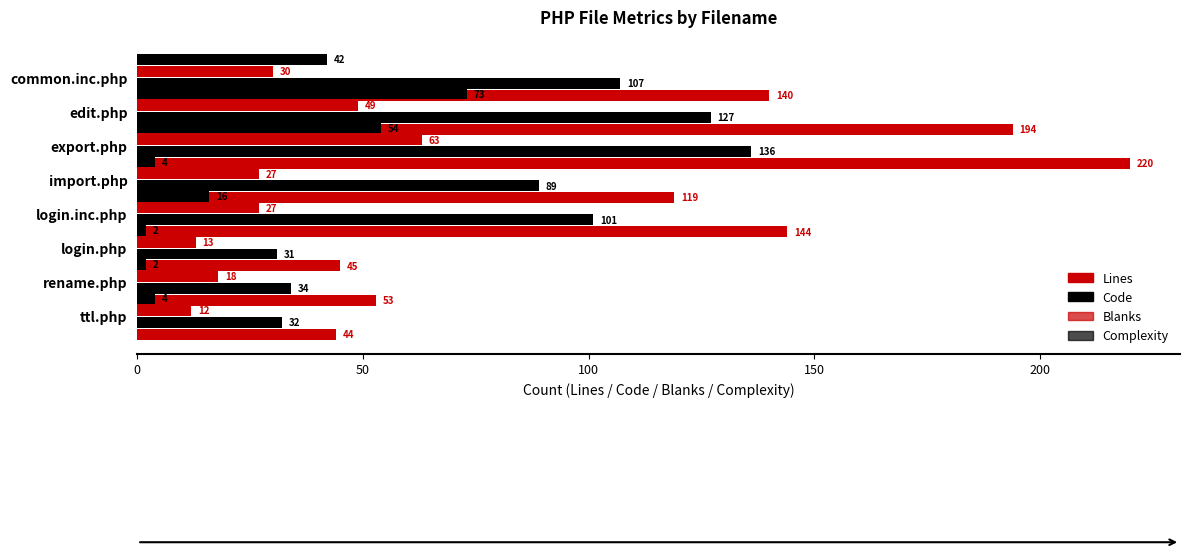

What is the value of the Blanks bar at the 3rd from the left?

13